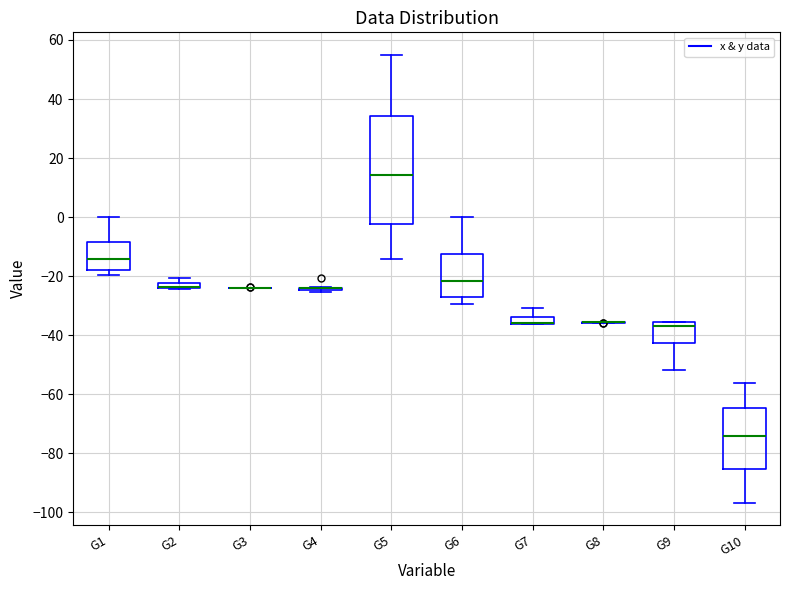

Comparing the boxes themselves (not the whiskers), which one is the tallest?

G5